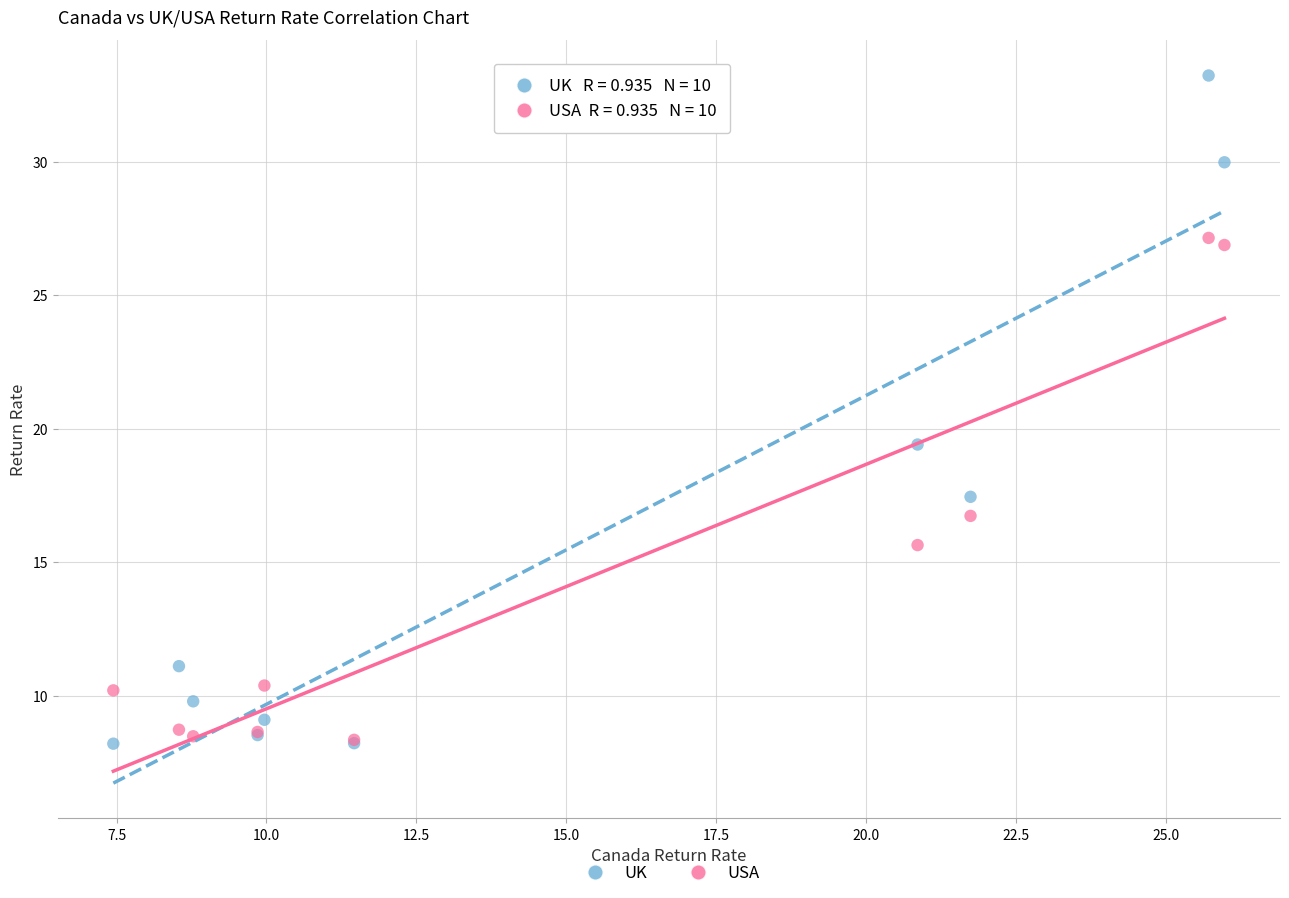

In the UK series, what Y value is closest to 20?

19.4